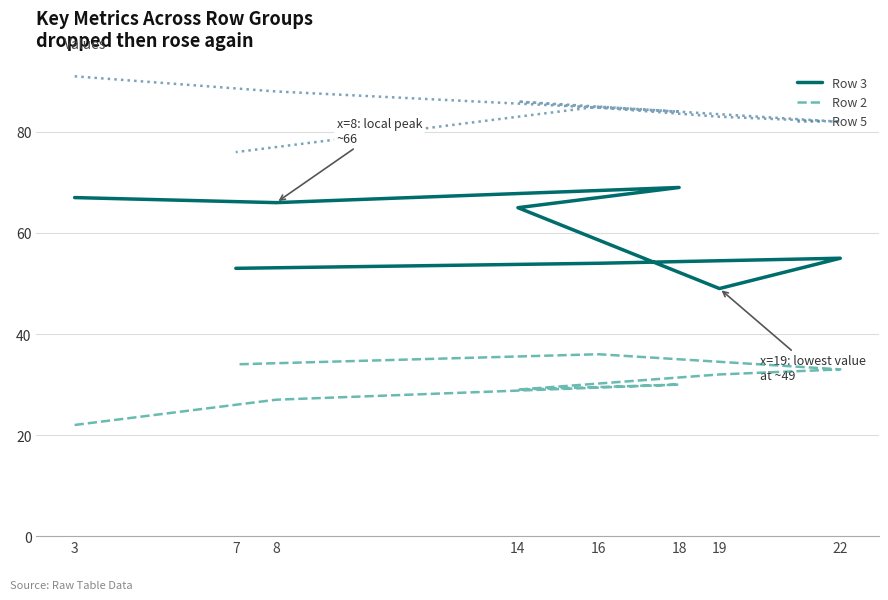

At which category is the sum across all series the highest?

18